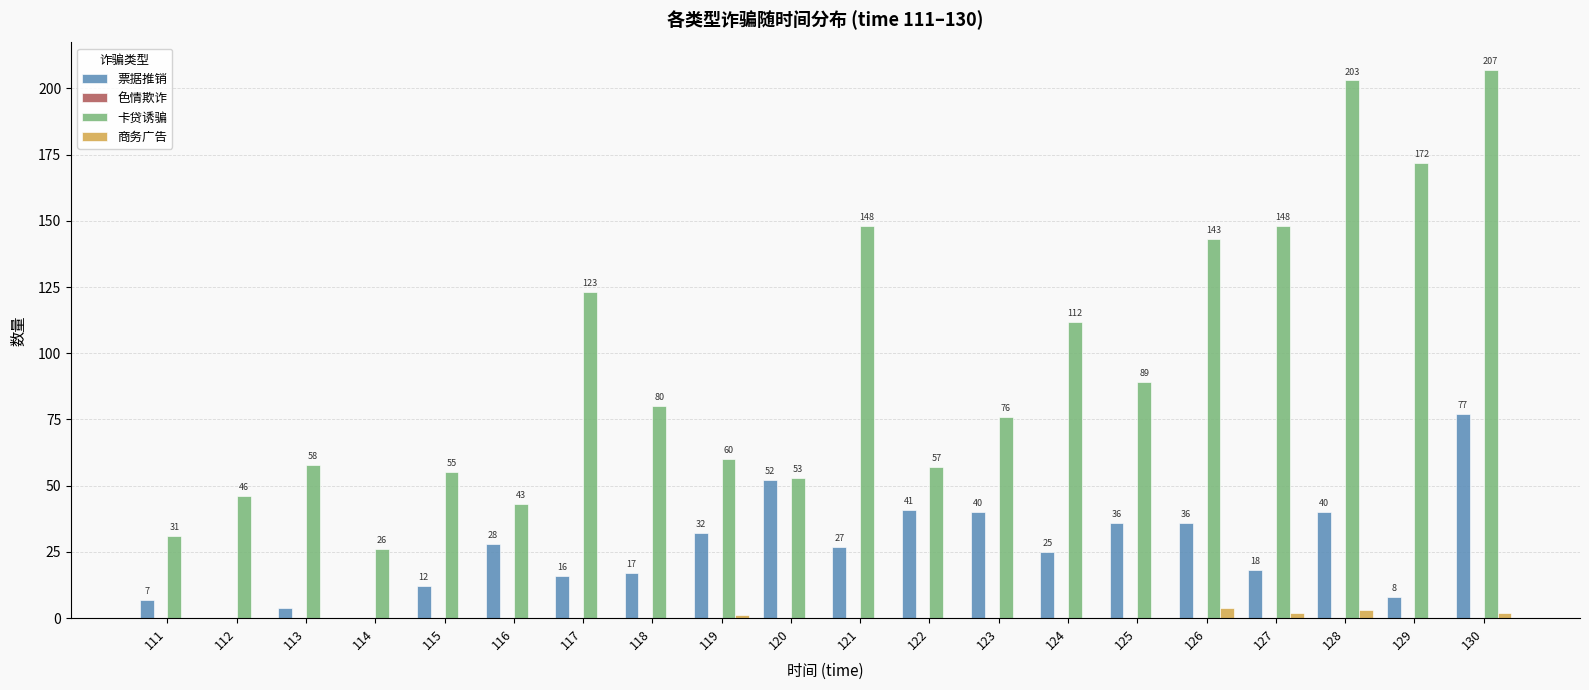

Which series has the largest total across all categories?

卡贷诱骗